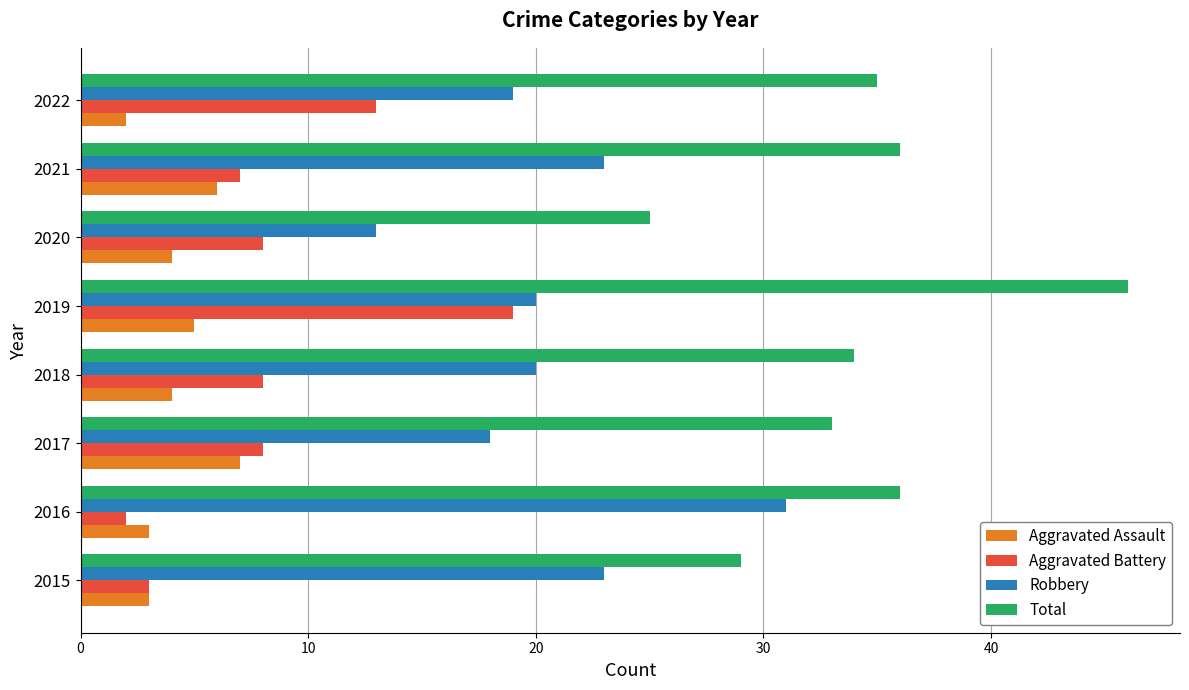

What is the greatest value displayed?

46